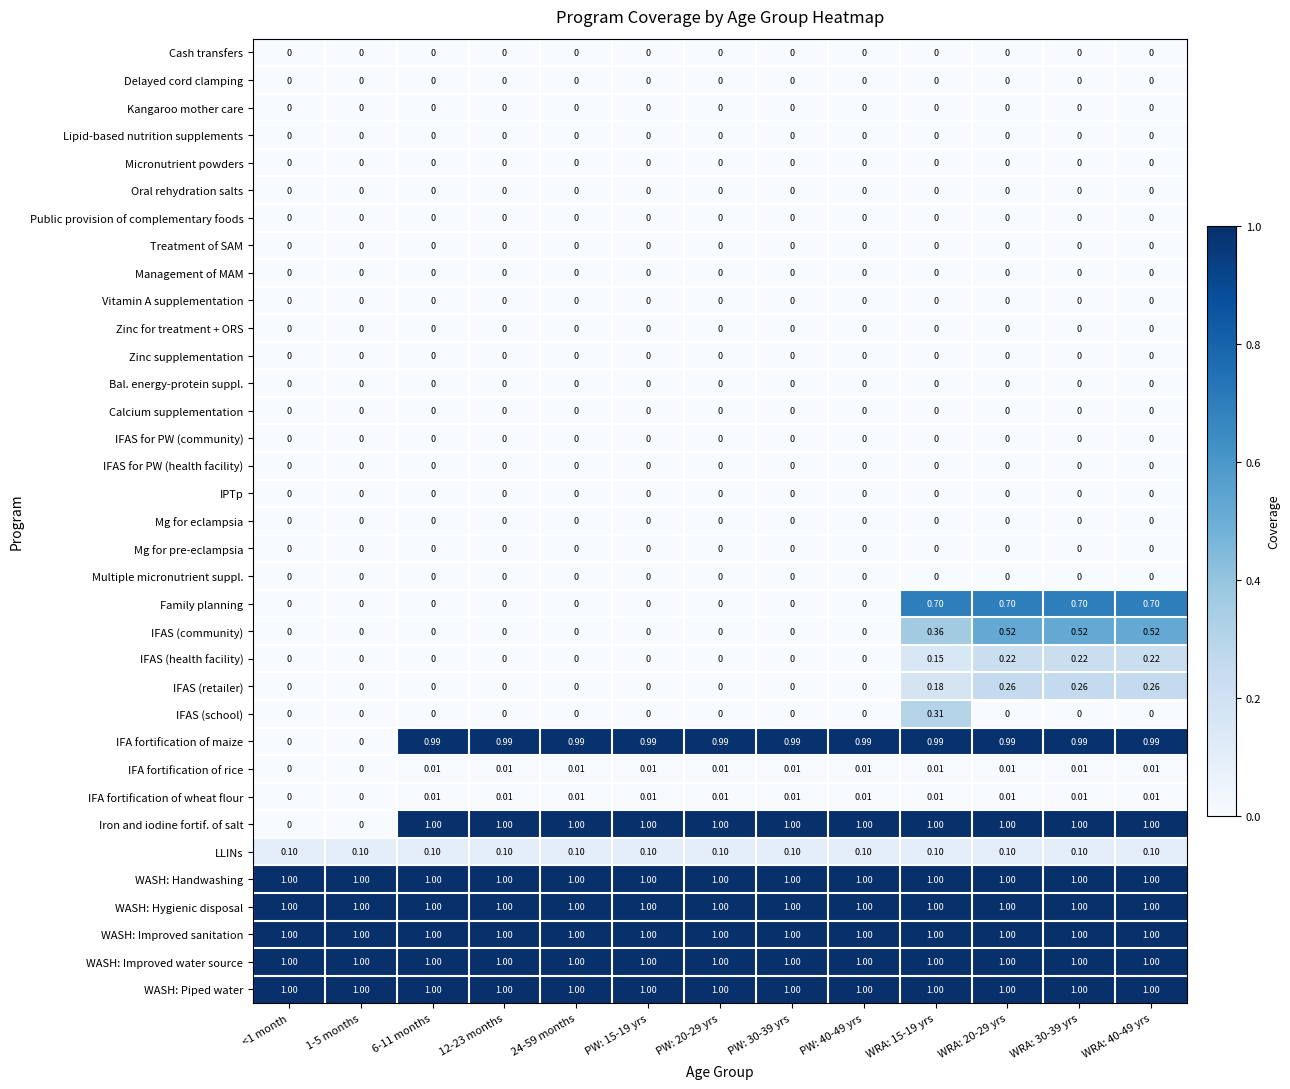

What is the difference between the highest and lowest values at PW: 15-19 yrs?

1.0